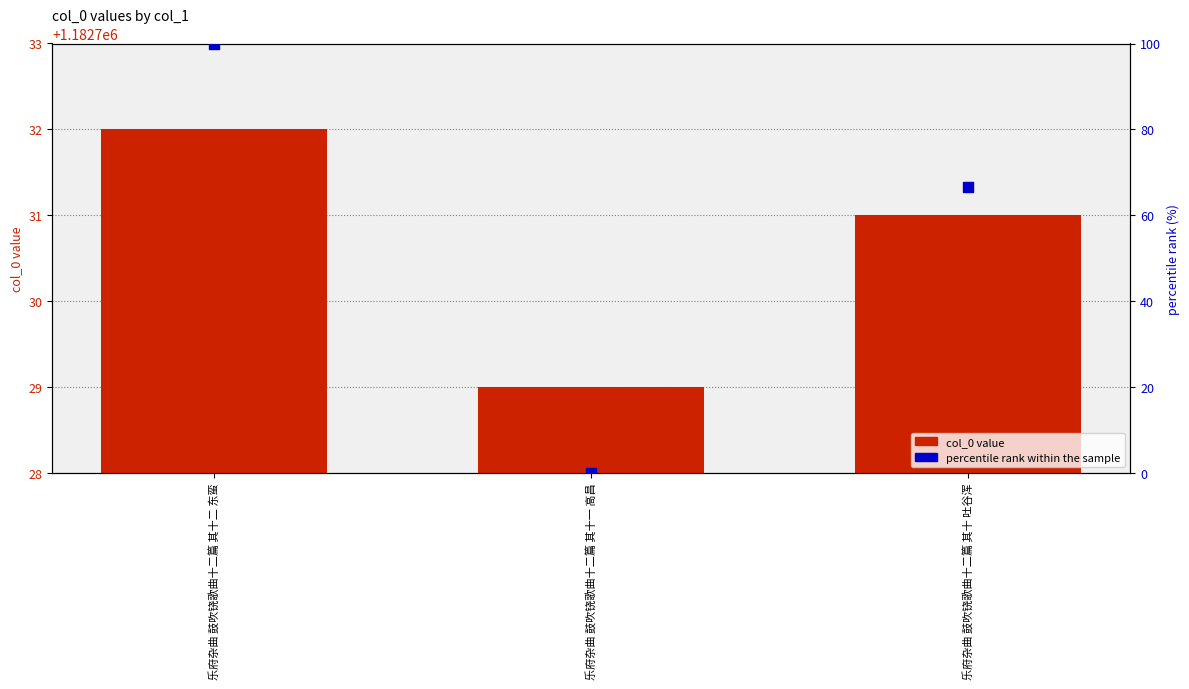

Which series contains the lowest Y value?

percentile rank within the sample